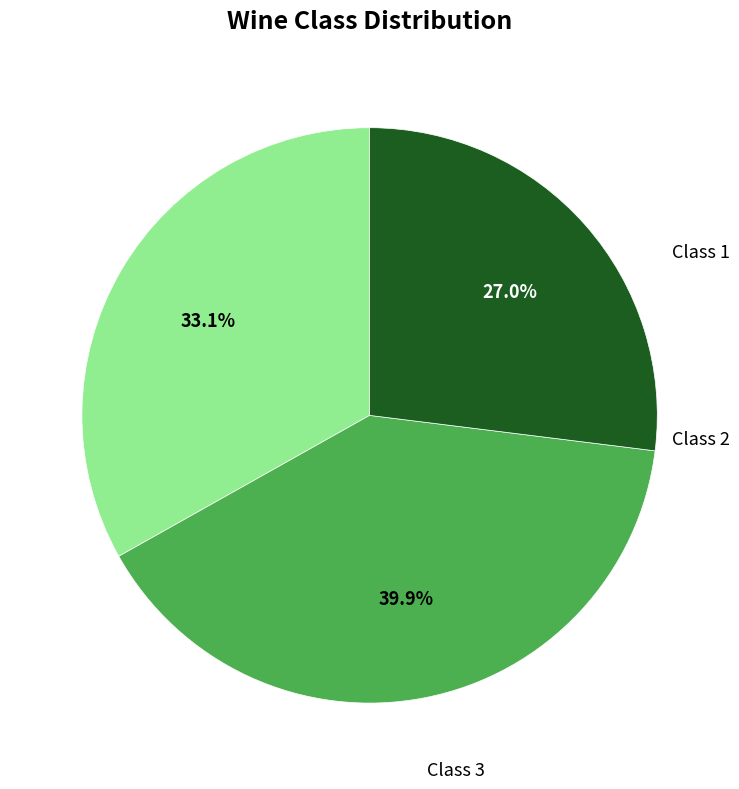

Approximately how many times larger is the value at Class 3 compared to Class 2?

0.7